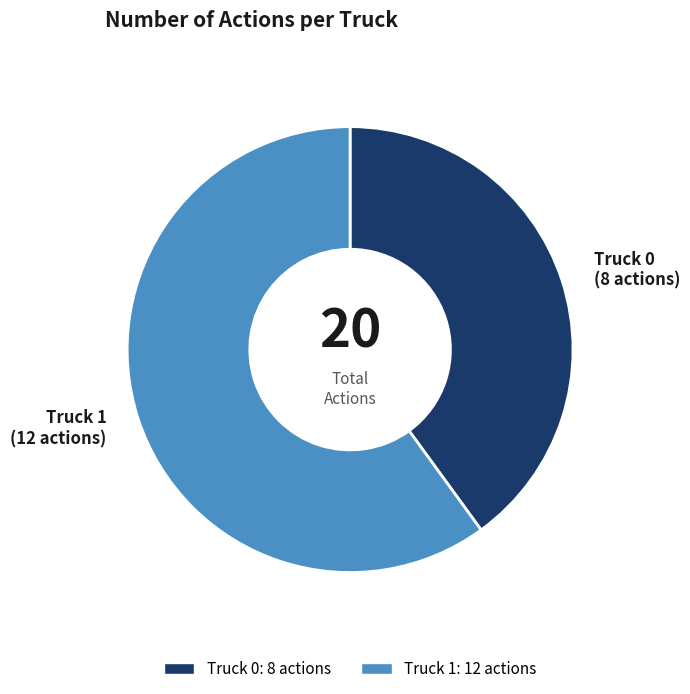

Is there a majority slice in this chart?

Yes